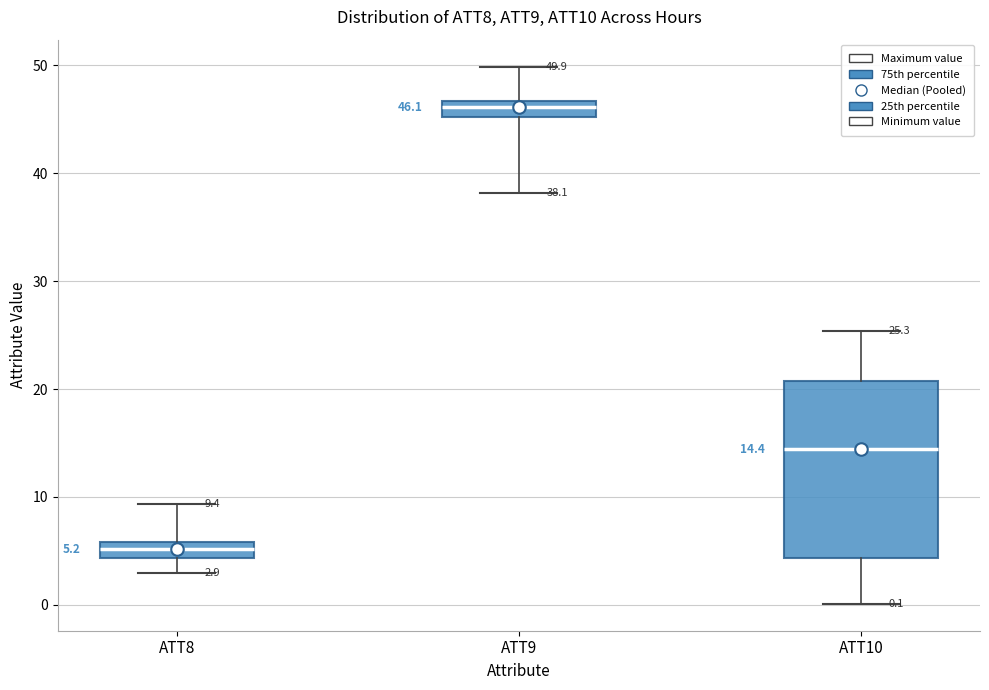

Which box has the highest median line?

ATT9